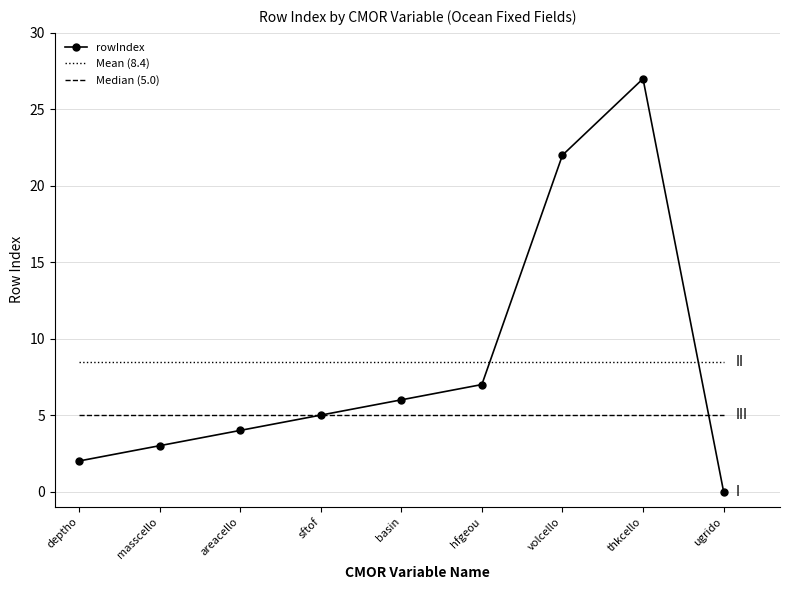

Reading right to left, extract all data points from this chart.

ugrido=0	thkcello=27	volcello=22	hfgeou=7	basin=6	sftof=5	areacello=4	masscello=3	deptho=2